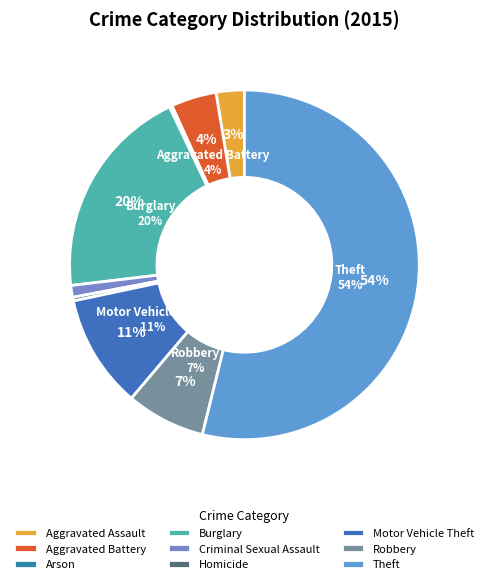

Rank the categories by value from highest to lowest.

Theft, Burglary, Motor Vehicle Theft, Robbery, Aggravated Battery, Aggravated Assault, Criminal Sexual Assault, Homicide, Arson